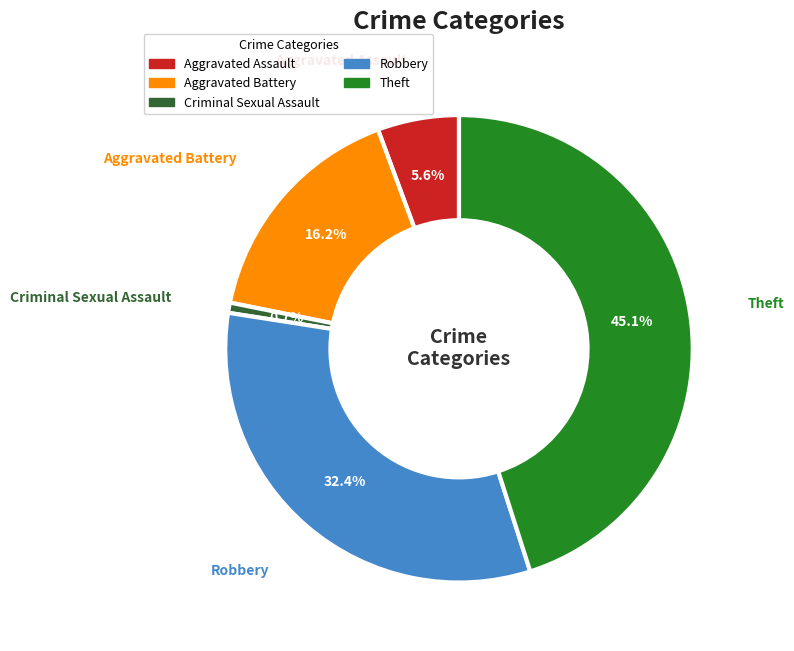

True or false: Criminal Sexual Assault accounts for 1% of the total.

True